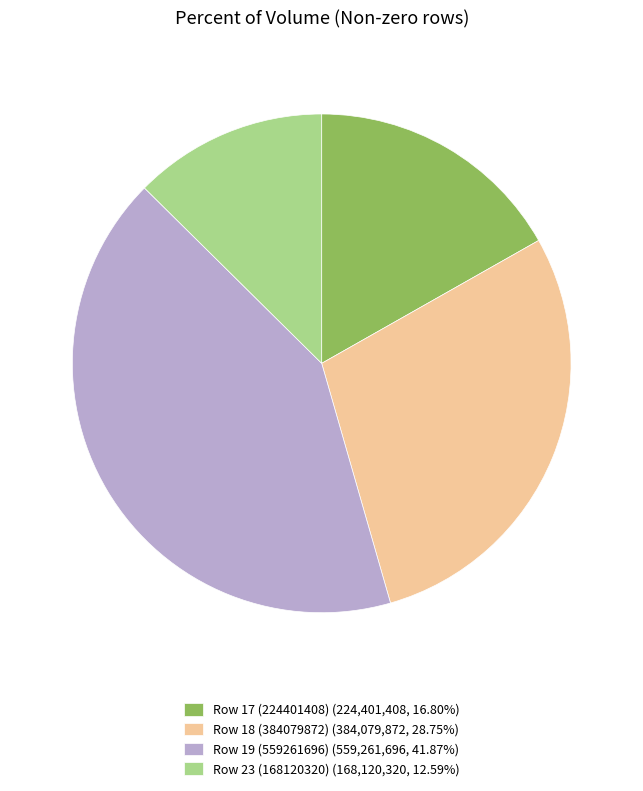

Combined, do Row 19 (559261696) (559,261,696, 41.87%) and Row 17 (224401408) (224,401,408, 16.80%) account for over 50%?

Yes